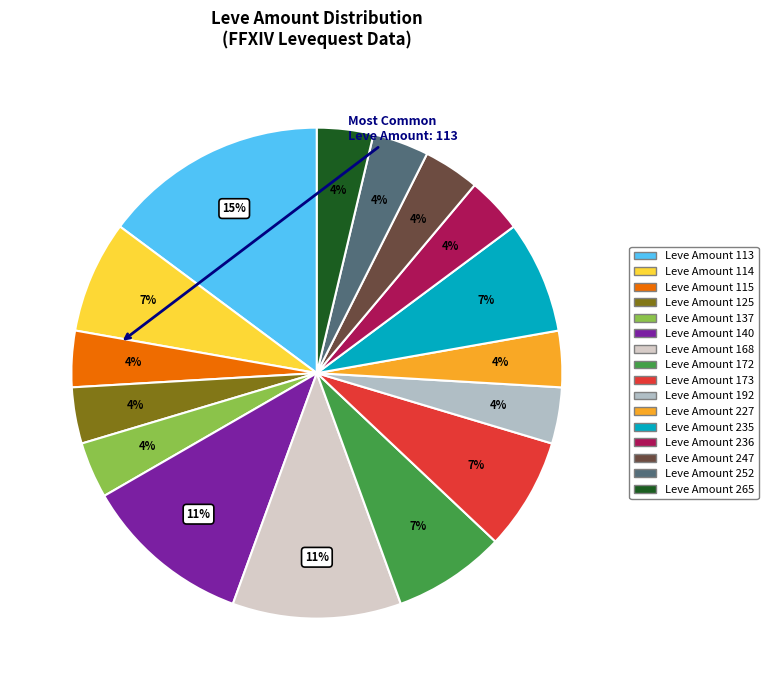

To the nearest percent, what is the difference between the largest and smallest slice percentages?

11%